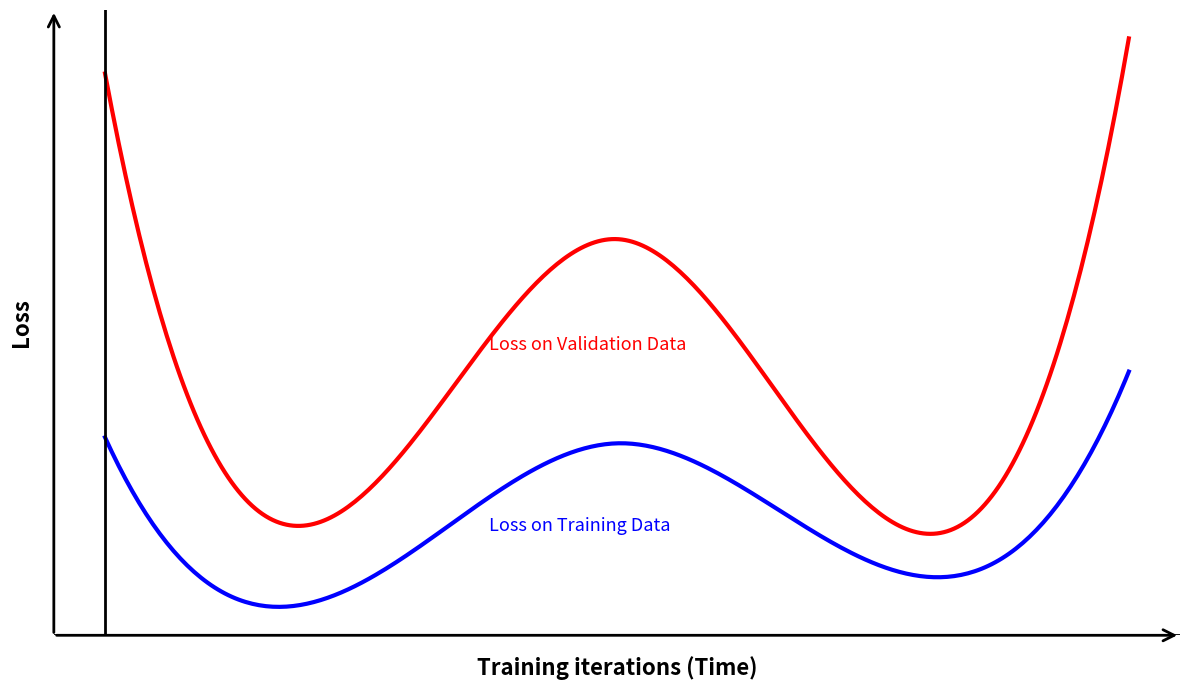

Is this an area chart (filled region under the line)?

No